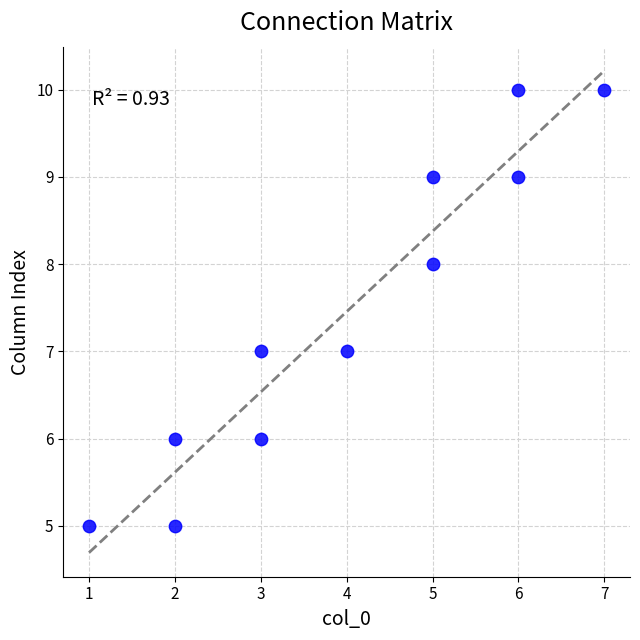

What is the average Y value?

7